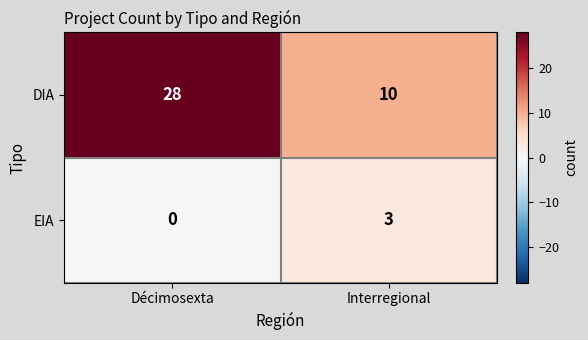

The value of EIA at Interregional is 3. True or false?

True